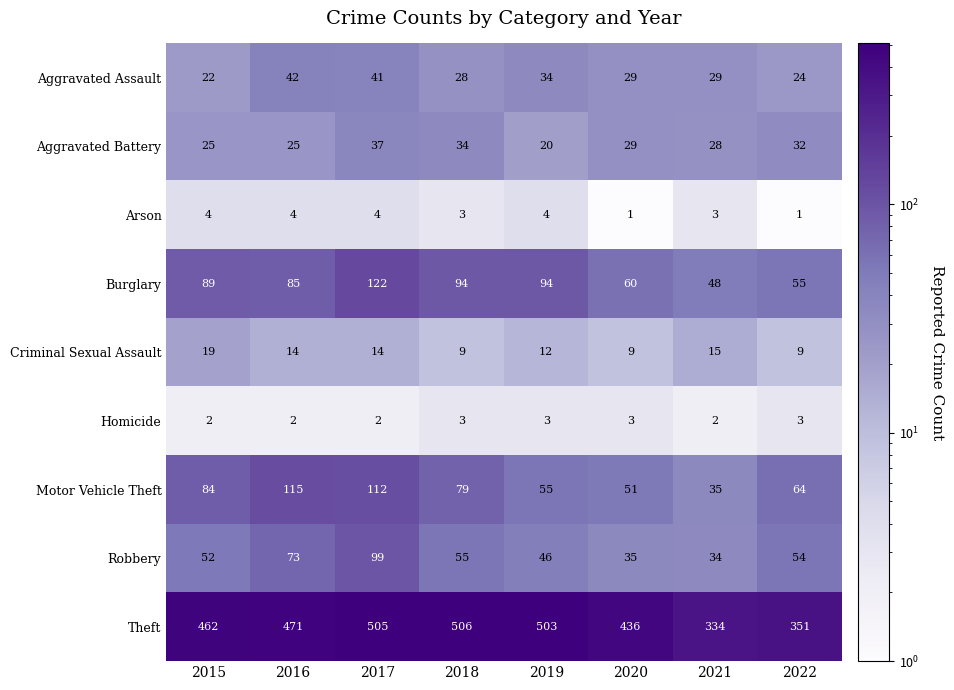

Rank the series at 2017 from highest to lowest value.

Theft, Burglary, Motor Vehicle Theft, Robbery, Aggravated Assault, Aggravated Battery, Criminal Sexual Assault, Arson, Homicide